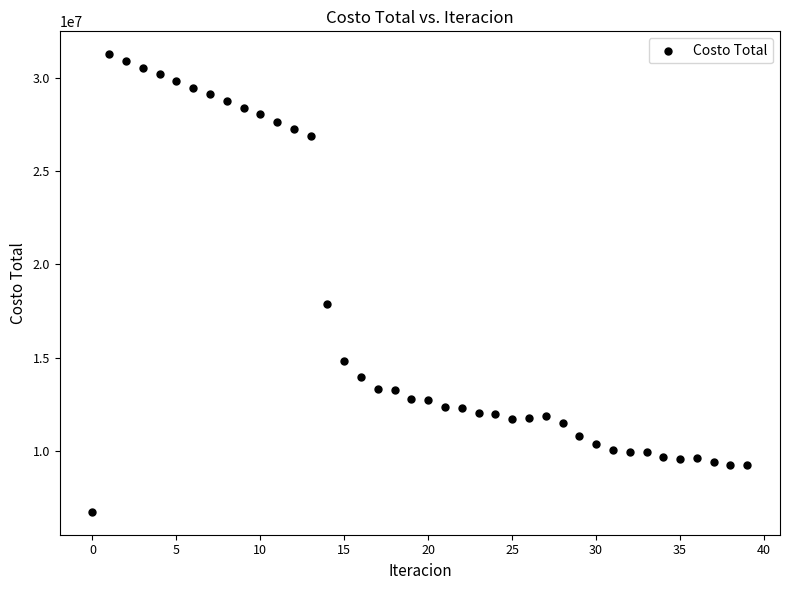

What Y value in the scatter plot is closest to 19001099?

17886092.9